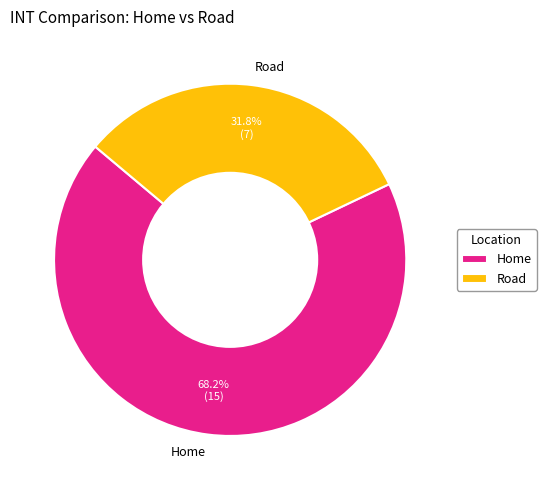

Rank the categories by value from lowest to highest.

Road, Home